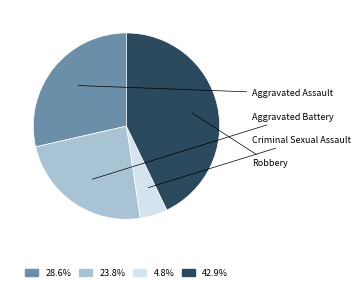

Is there a majority slice in this chart?

No